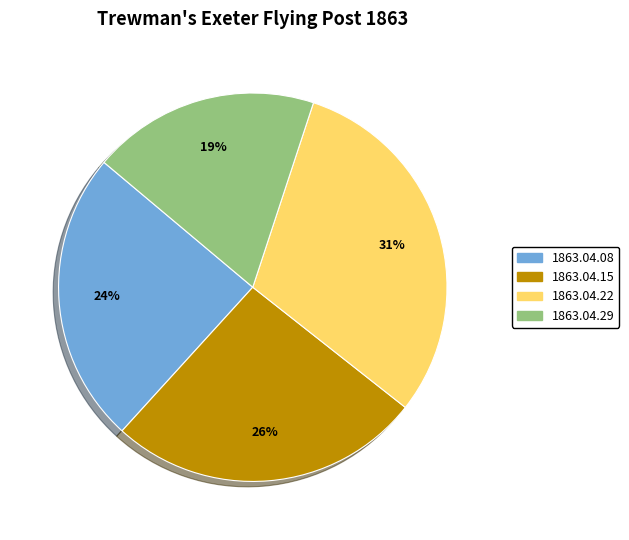

Is it true that 1863.04.15 is 26% of the pie?

True